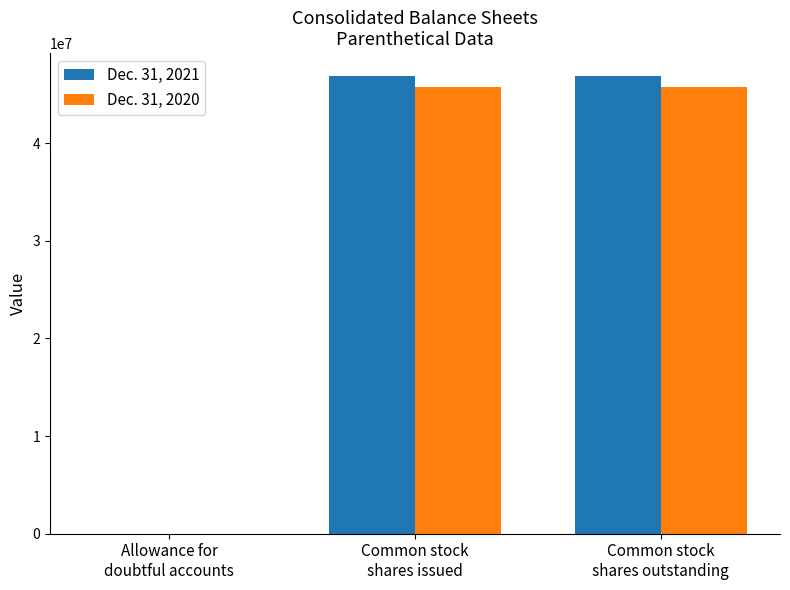

What are all the series names shown in the legend?

Dec. 31, 2021, Dec. 31, 2020